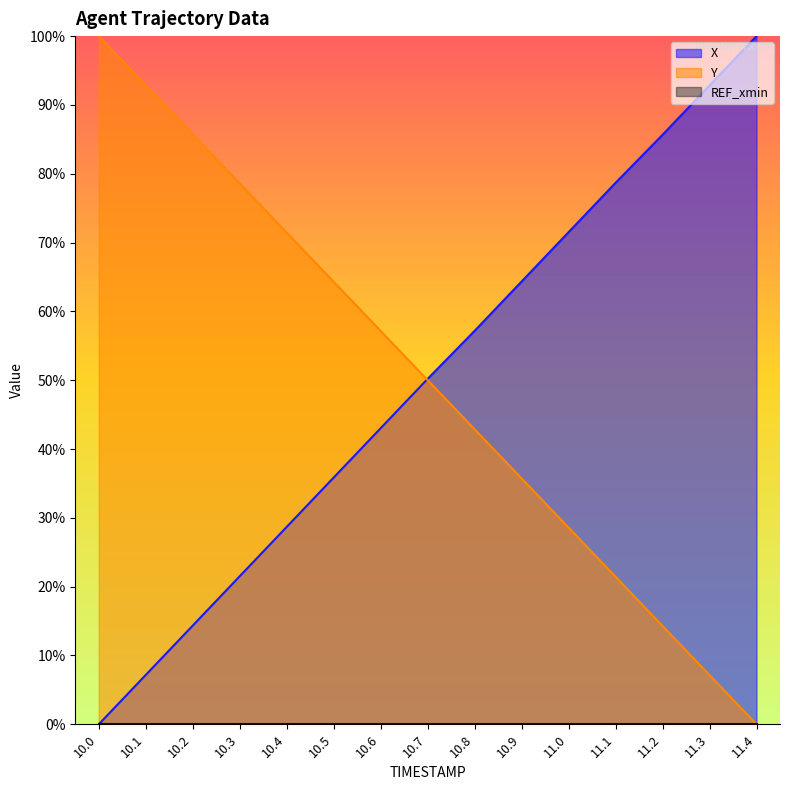

Reading right to left, list all the values displayed in this chart.

X: 100.0	92.8	85.7	78.7	71.5	64.3	57.2	50.2	43.0	35.9	28.7	21.5	14.3	7.2	0.0
Y: 0.0	7.1	14.3	21.4	28.6	35.7	42.9	50.0	57.2	64.3	71.4	78.6	85.7	92.9	100.0